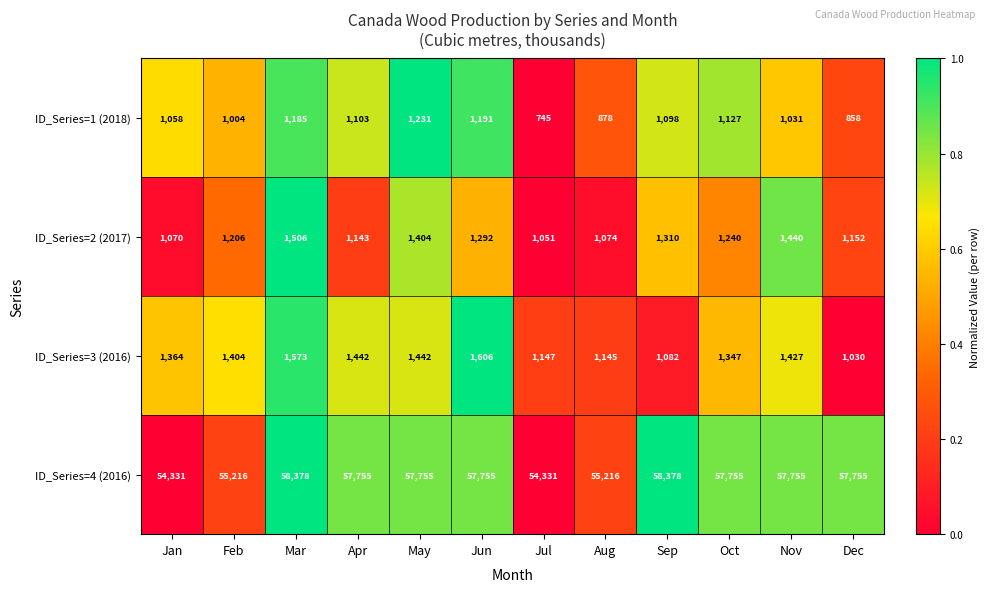

The ID_Series=4 (2016) series shows 57755 at Nov. True or false?

True